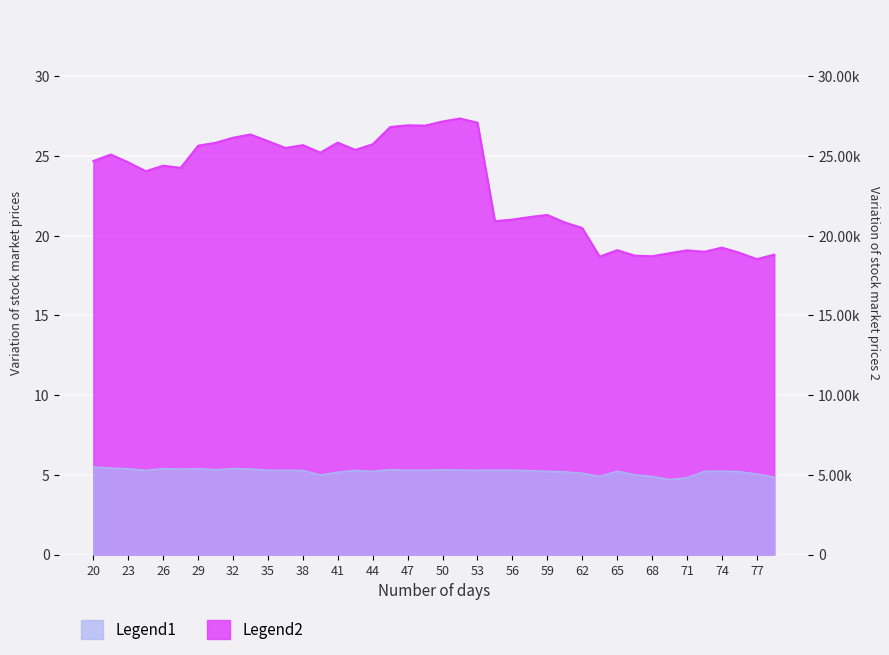

List the series in order of their peak value, highest first.

close2, close1